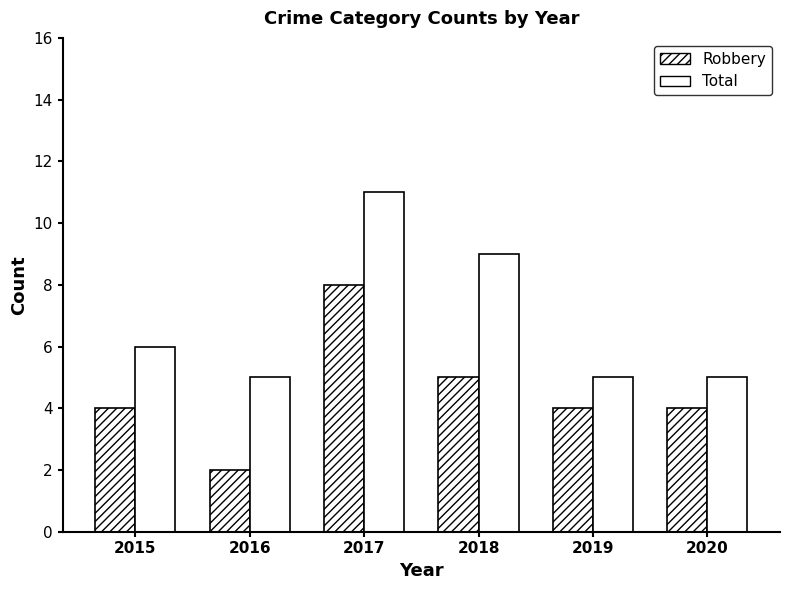

Are the bars grouped side by side (vs. stacked)?

Yes